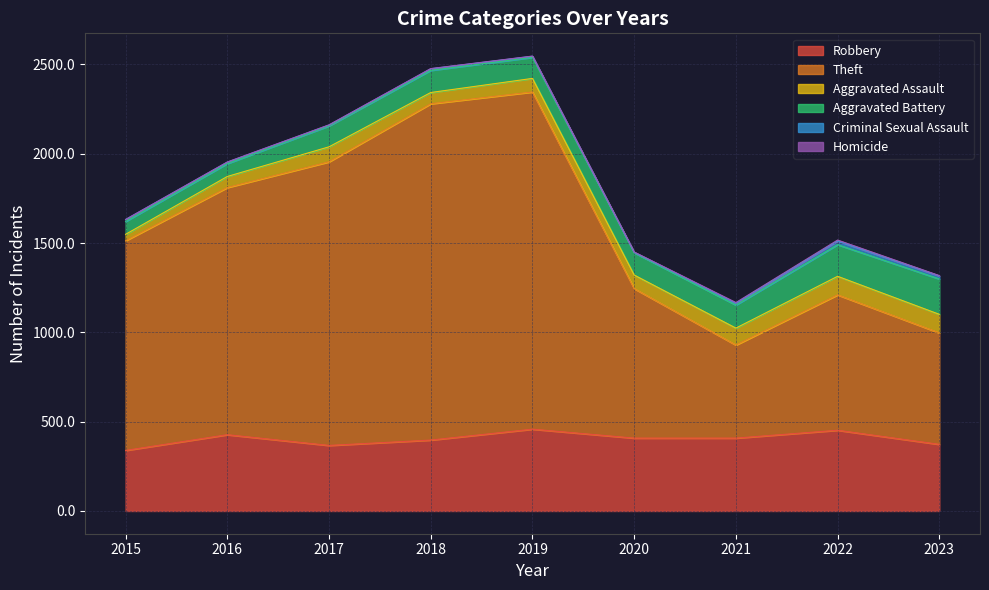

Reading left to right, what are all the values shown in this chart?

Robbery: 339	427	367	397	458	408	408	452	373
Theft: 1174	1384	1588	1883	1888	837	521	758	624
Aggravated Assault: 36	62	84	63	76	76	95	104	104
Aggravated Battery: 72	72	117	124	118	125	129	177	198
Criminal Sexual Assault: 11	8	5	9	6	2	10	21	17
Homicide: 0	1	1	1	1	2	4	5	2